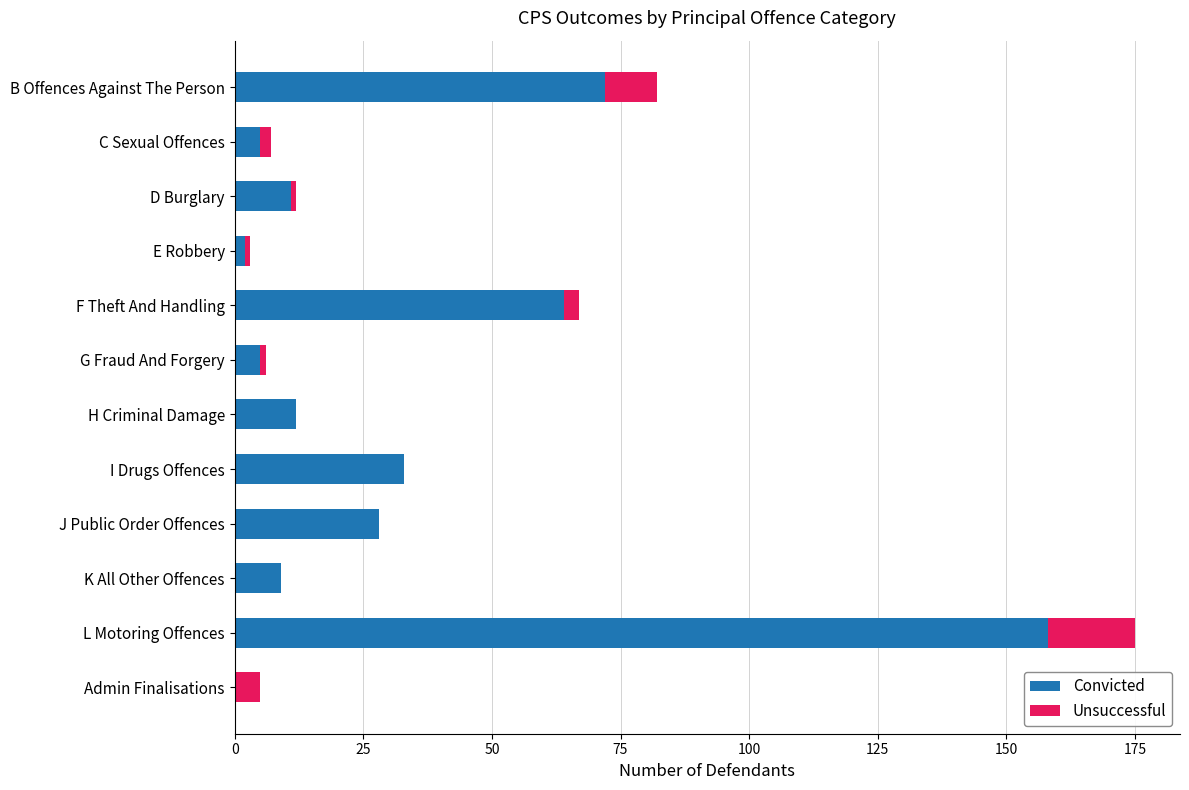

What is the highest value of the Convicted series?

158